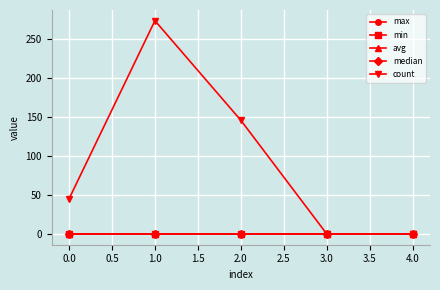

What is the maximum value shown in the chart?

274.0